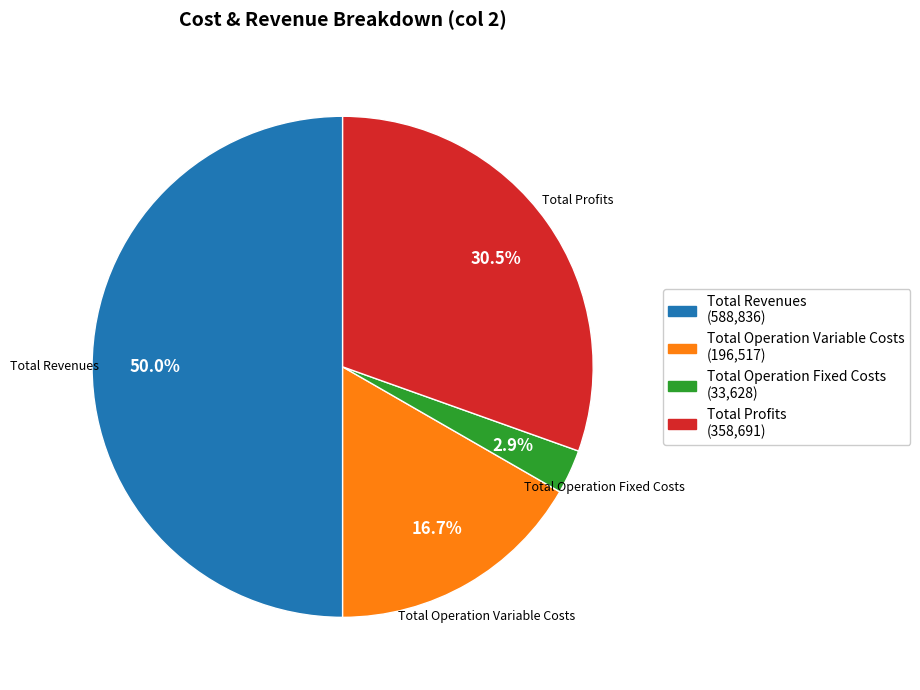

How much of the chart is everything except Total Operation Fixed Costs?

97.1%